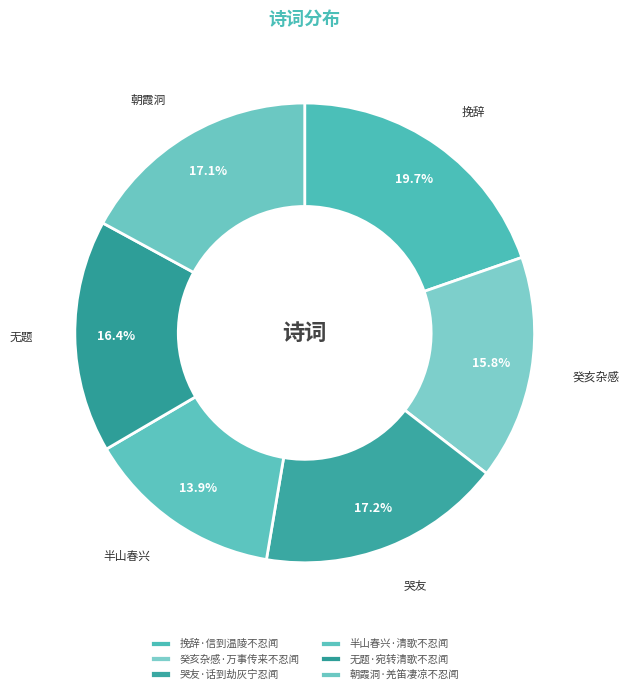

How many segments does this pie chart have?

6